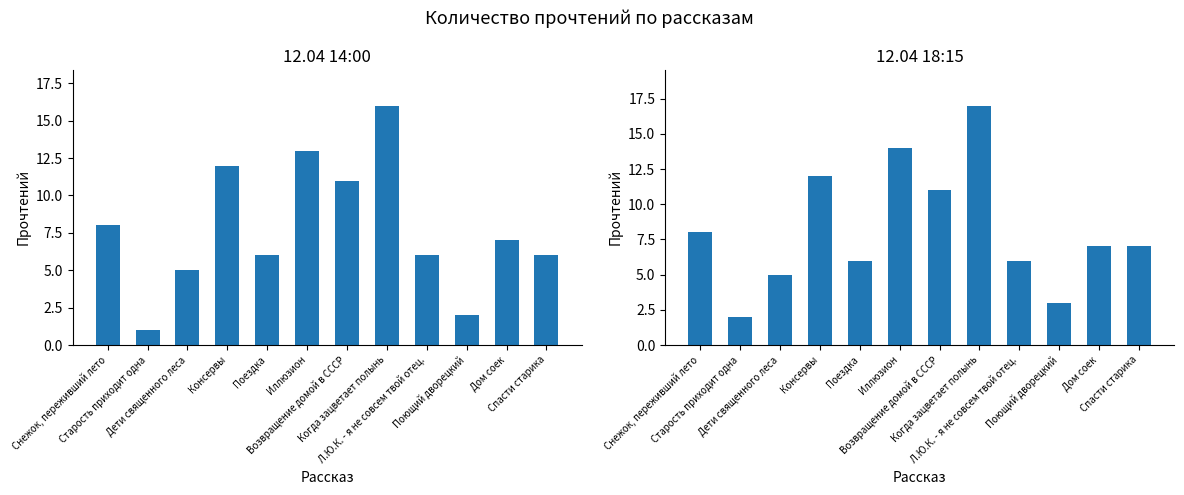

Reading right to left, transcribe all the data shown in this chart.

12.04 14:00: 6	7	2	6	16	11	13	6	12	5	1	8
12.04 18:15: 7	7	3	6	17	11	14	6	12	5	2	8